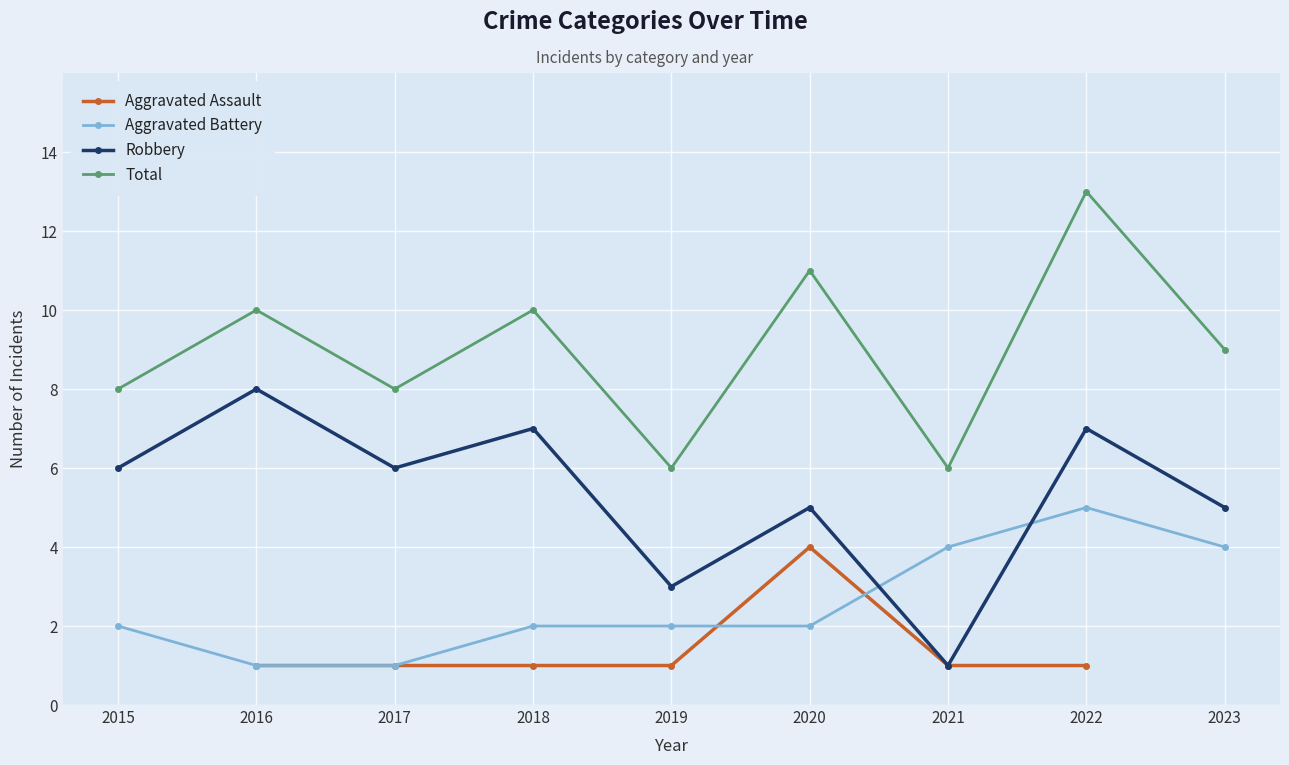

Which label corresponds to the smallest value in the chart?

2016